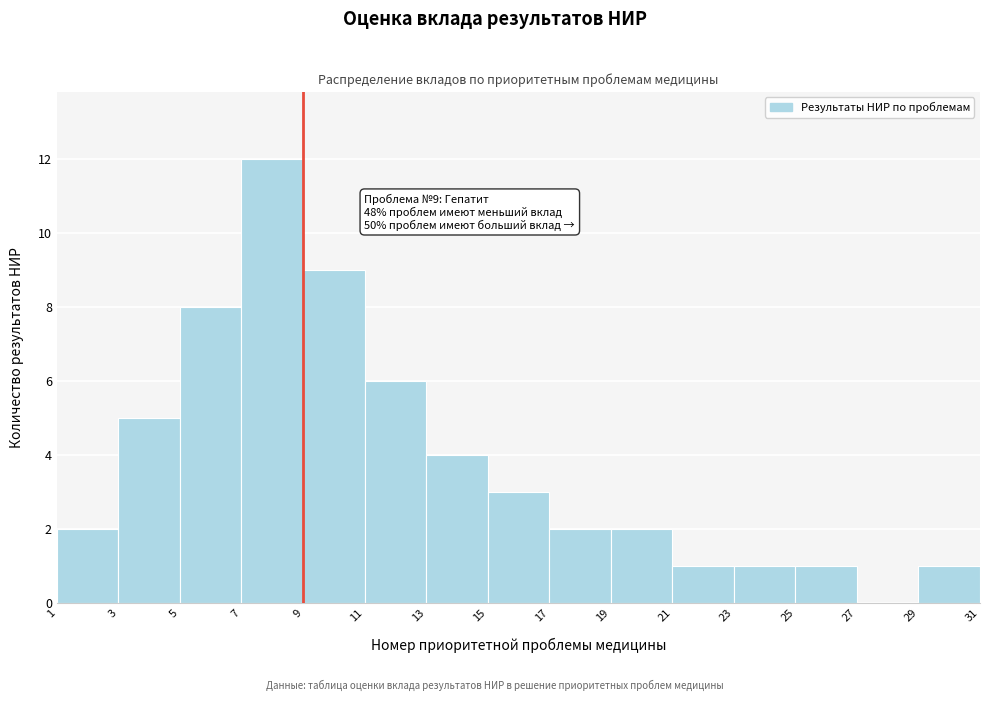

Over which range of the x-axis is the bar tallest?

7 to 9